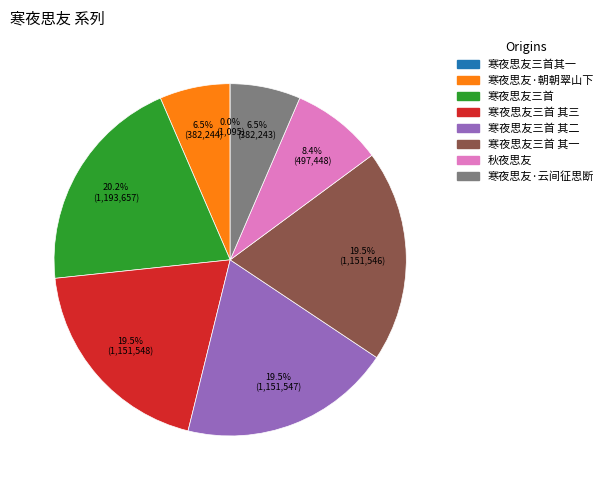

Which has a higher value, 寒夜思友·朝朝翠山下 or 寒夜思友三首 其二?

寒夜思友三首 其二